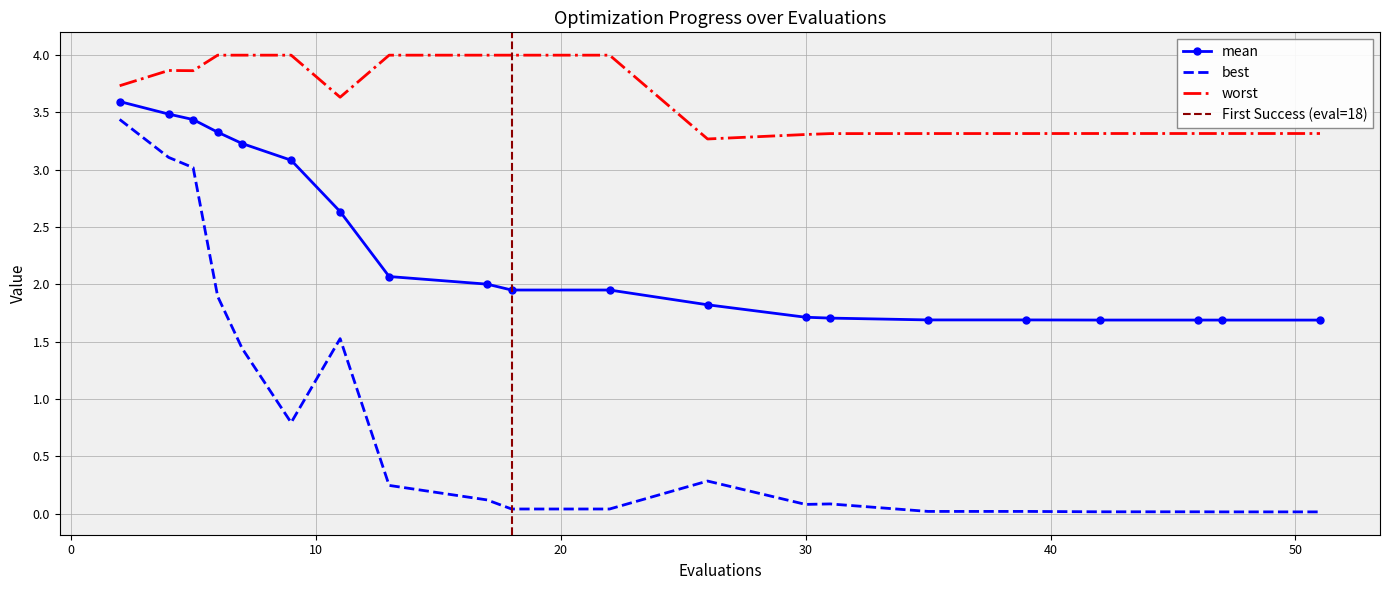

True or false: best and mean cross at least once.

False